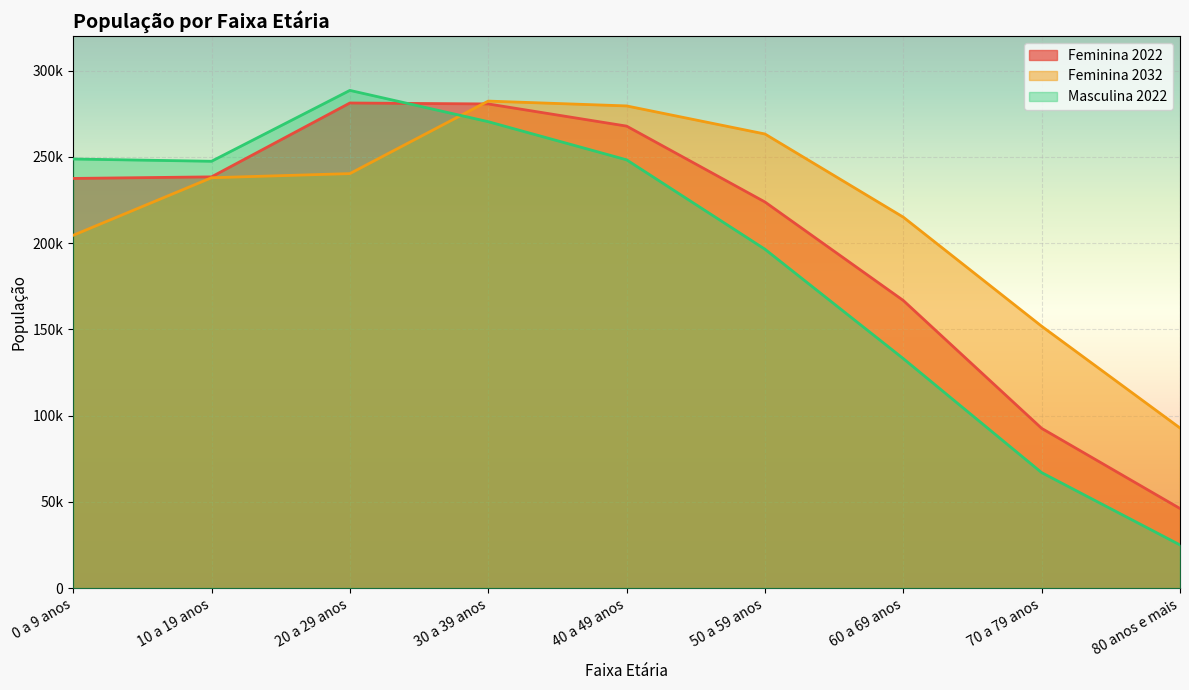

Which has a higher value, 30 a 39 anos or 40 a 49 anos?

30 a 39 anos